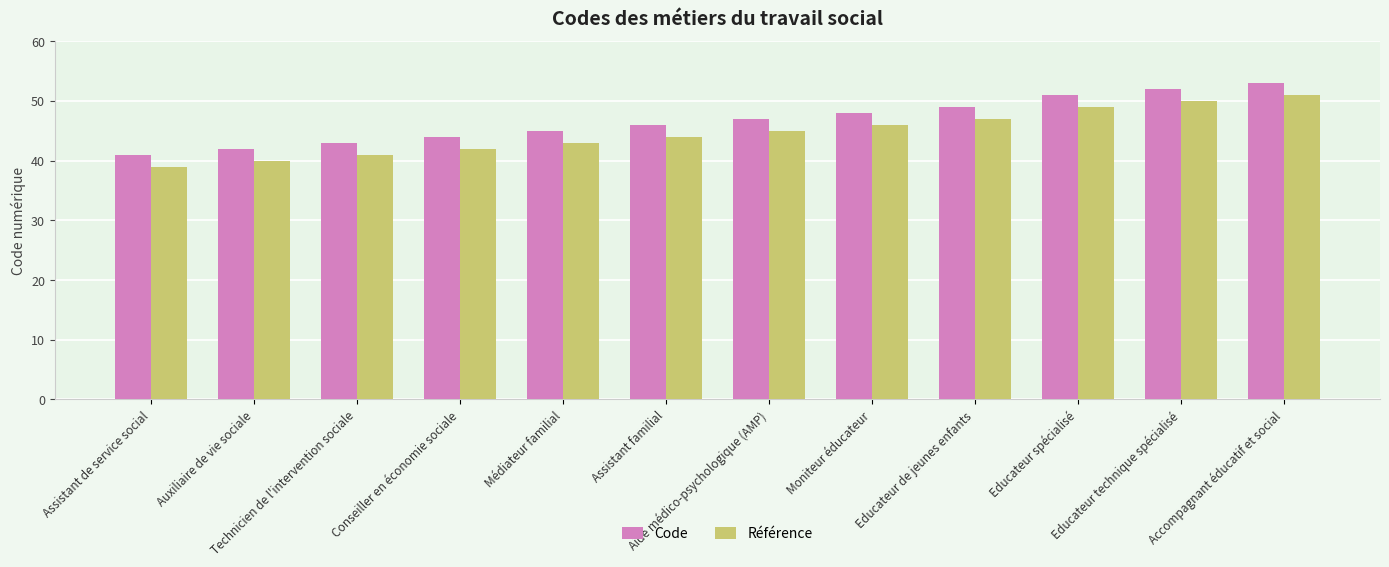

What is the difference between the Référence values at Conseiller en économie sociale and Educateur spécialisé?

7